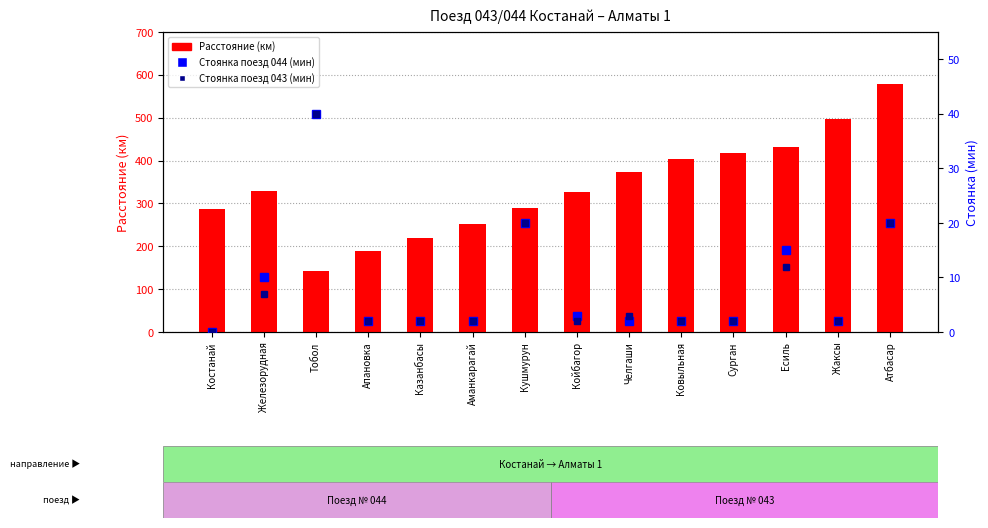

Reading left to right, extract all data points from this chart.

Расстояние (км): Костанай=286	Железорудная=328	Тобол=143	Апановка=190	Казанбасы=220	Аманкарагай=251	Кушмурун=290	Койбагор=326	Челгаши=373	Ковыльная=403	Сурган=418	Есиль=431	Жаксы=498	Атбасар=578
Стоянка поезд 044 (мин): Костанай=0	Железорудная=10	Тобол=40	Апановка=2	Казанбасы=2	Аманкарагай=2	Кушмурун=20	Койбагор=3	Челгаши=2	Ковыльная=2	Сурган=2	Есиль=15	Жаксы=2	Атбасар=20
Стоянка поезд 043 (мин): Костанай=0	Железорудная=7	Тобол=40	Апановка=2	Казанбасы=2	Аманкарагай=2	Кушмурун=20	Койбагор=2	Челгаши=3	Ковыльная=2	Сурган=2	Есиль=12	Жаксы=2	Атбасар=20